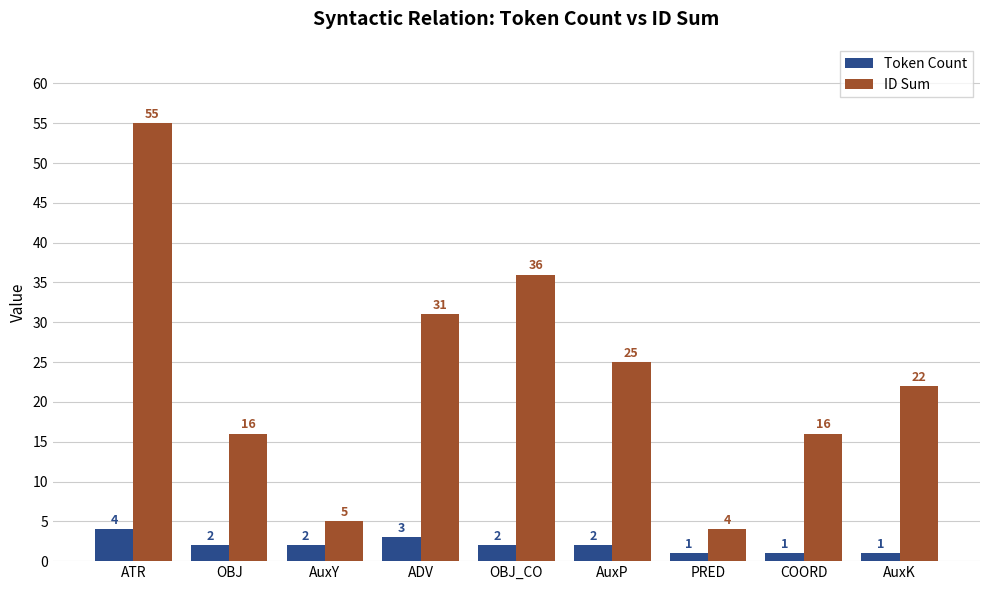

Is the value of Token Count at ADV greater than the value of ID Sum at COORD?

No